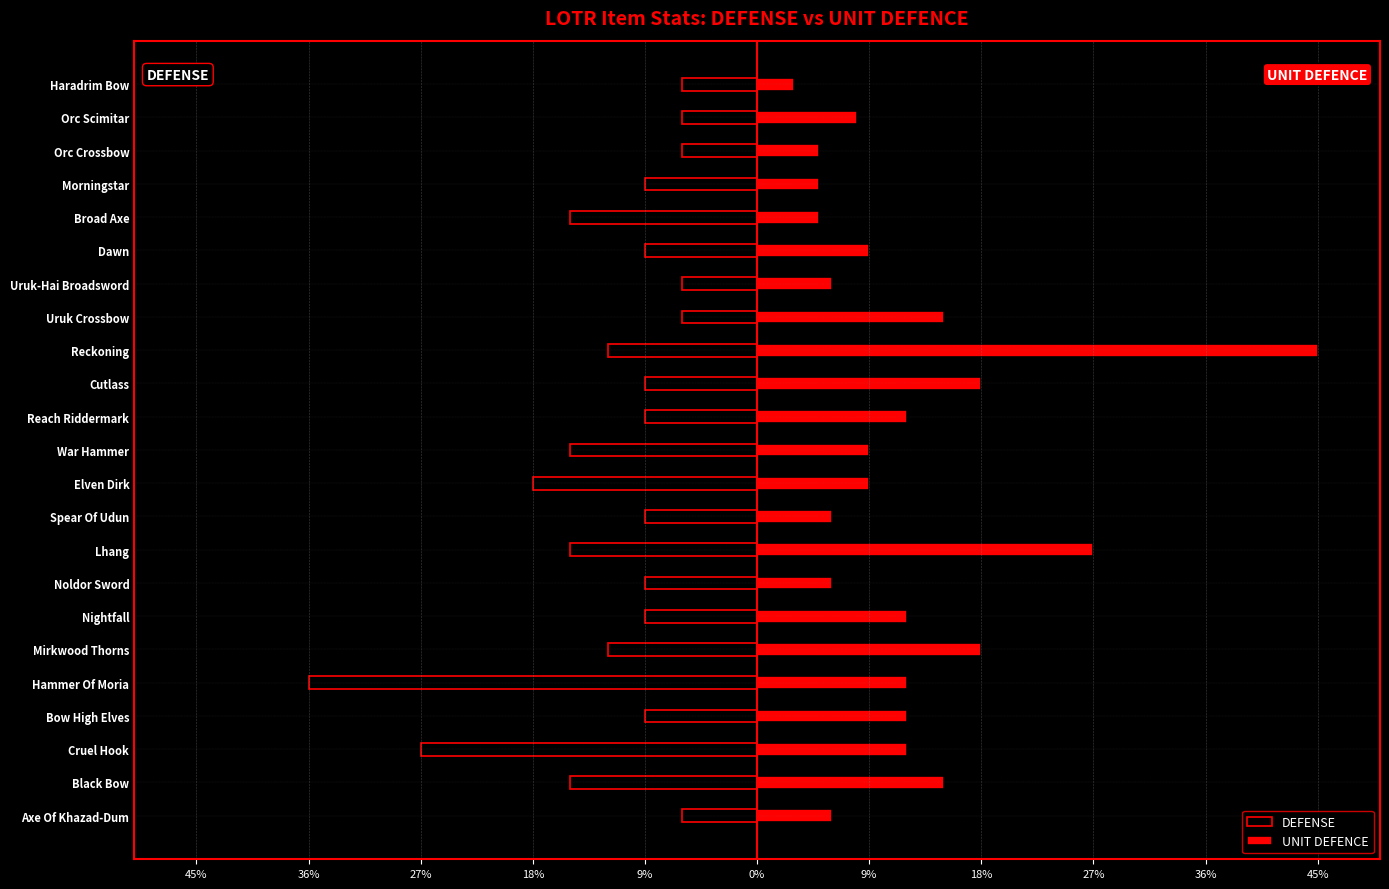

What is the total value across all series at Broad Axe?

-10